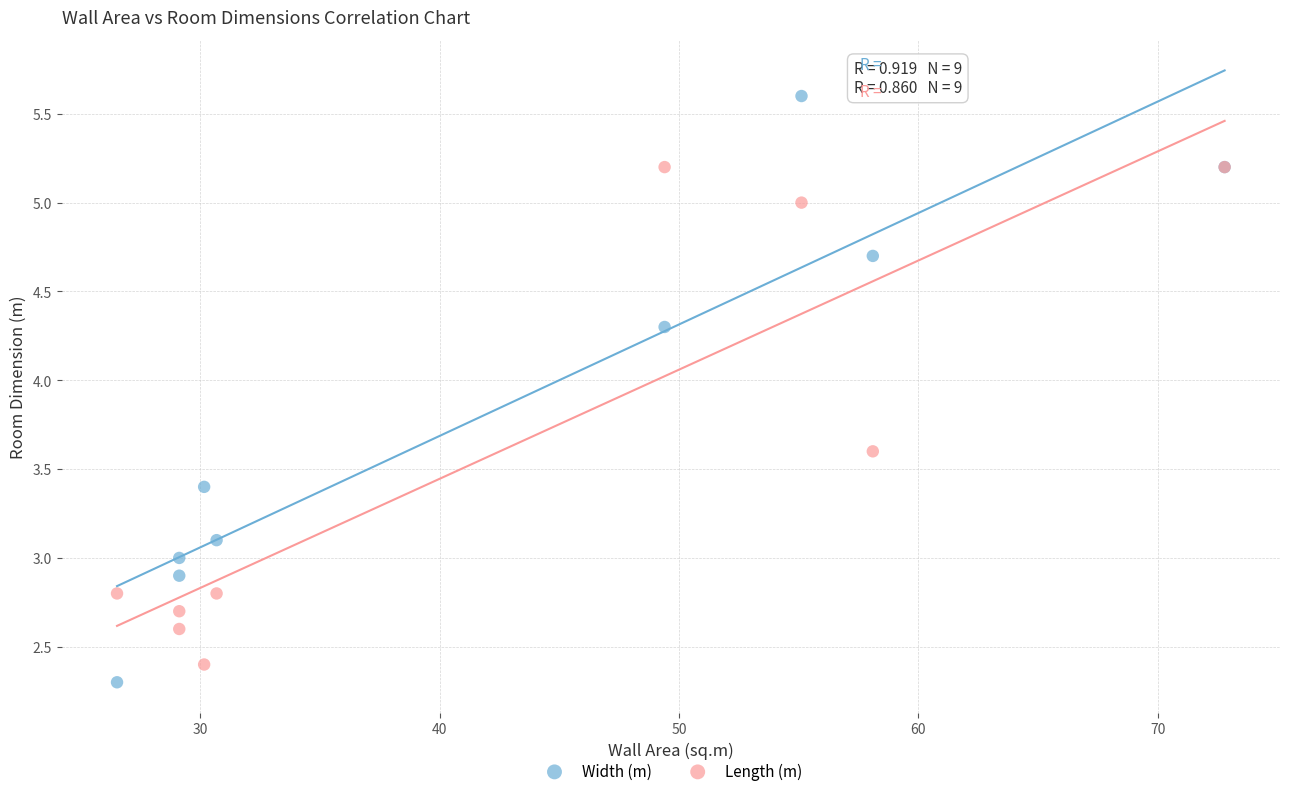

Which series reaches the minimum Y coordinate?

Width (m)